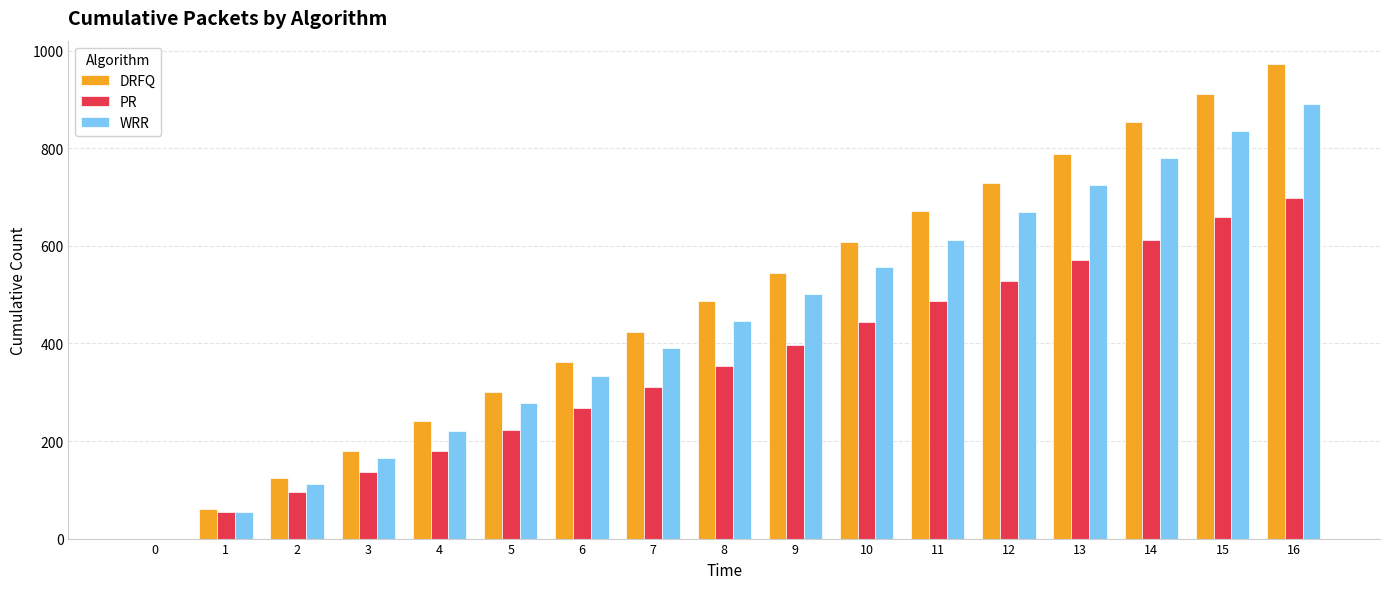

At which category is the sum across all series the highest?

16